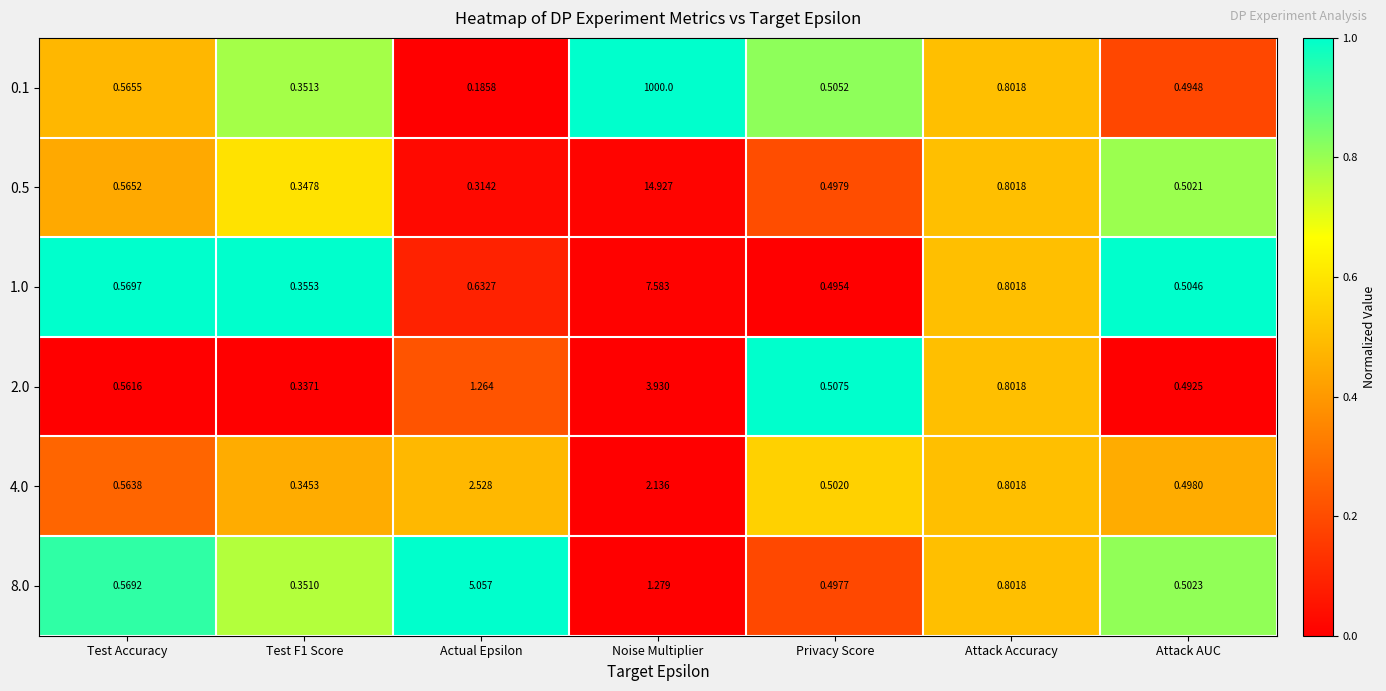

At which label is 1.0 closest to 3?

Attack Accuracy